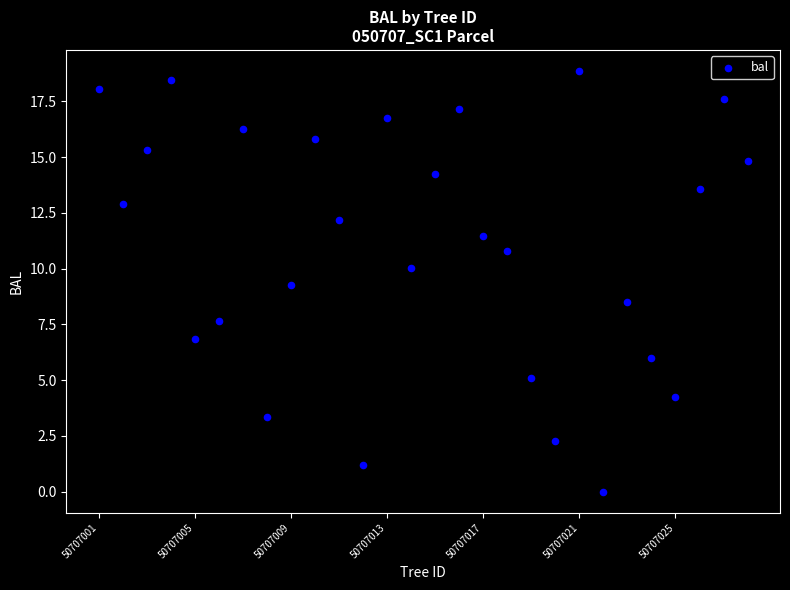

What Y value in the scatter plot is closest to 9?

9.3